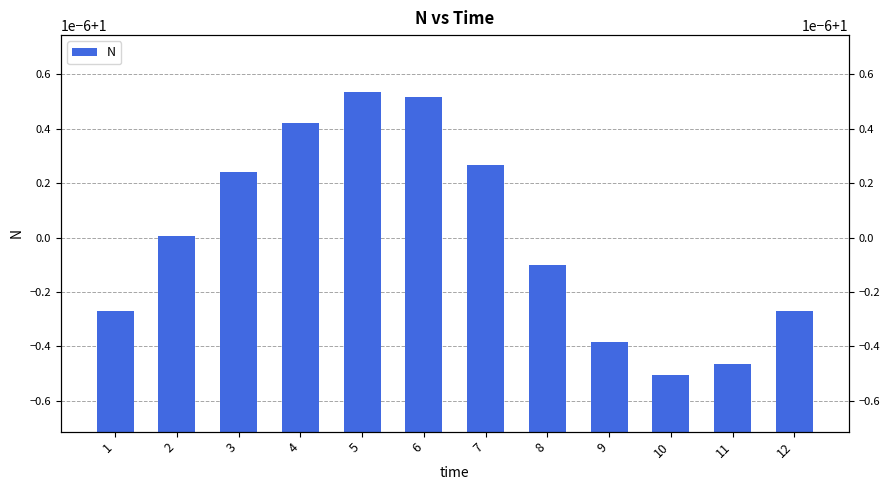

Between 9 and 10, which is larger?

9